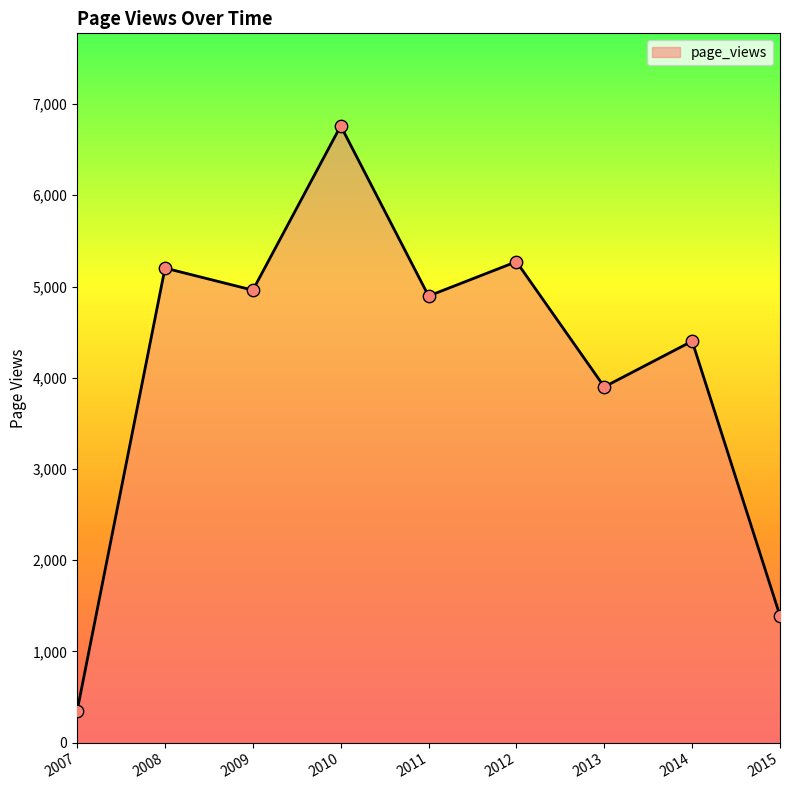

Which has a higher value, 2013 or 2012?

2012